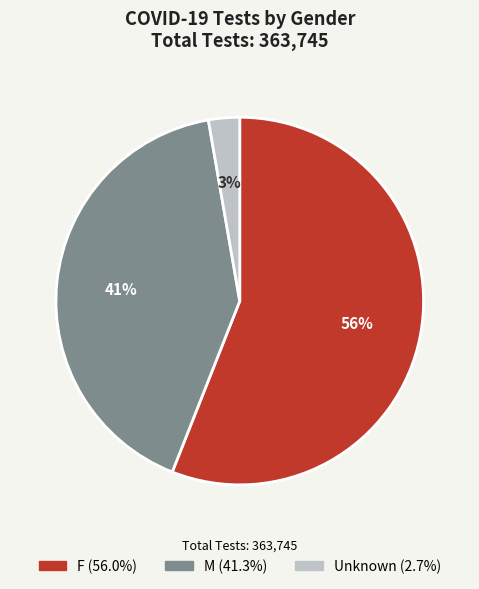

To the nearest percent, what is the combined percentage of F and M?

97%